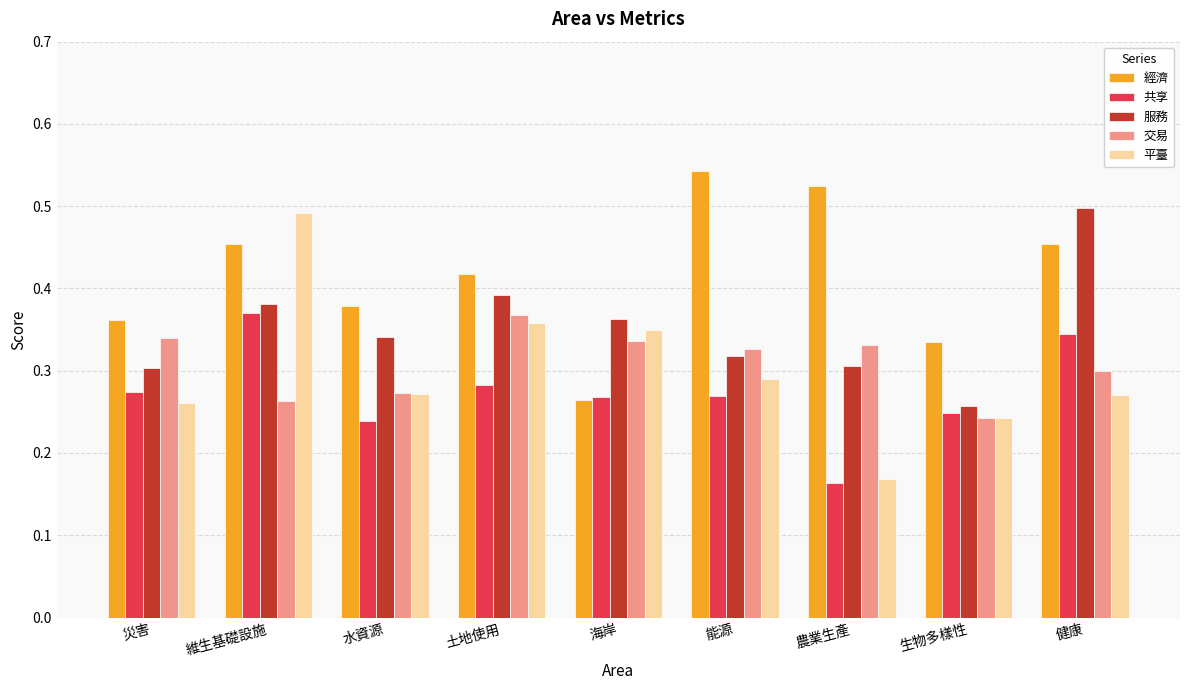

At which label does 服務 reach its peak?

健康